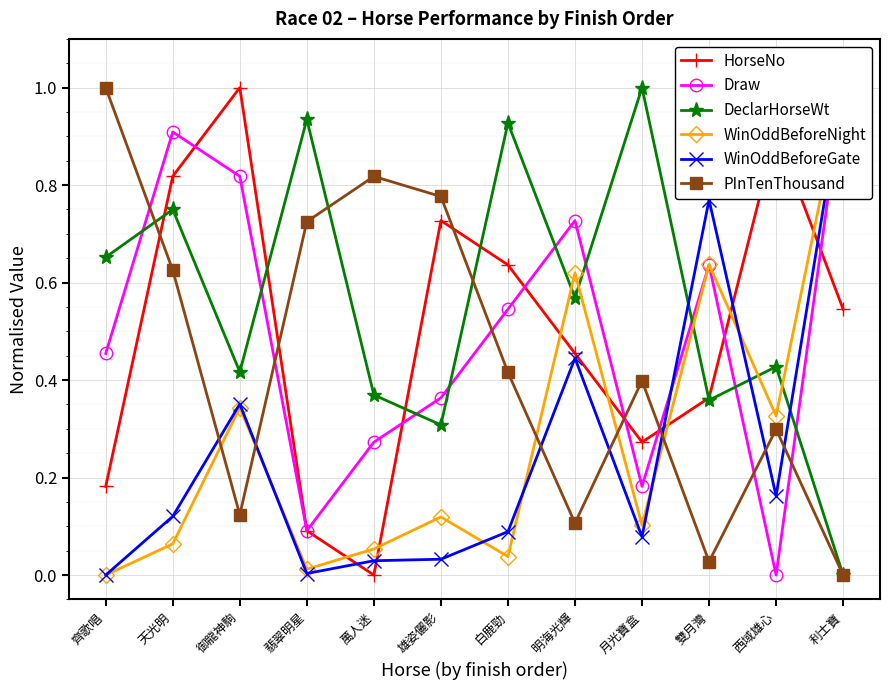

At which category does HorseNo reach its first local valley?

萬人迷